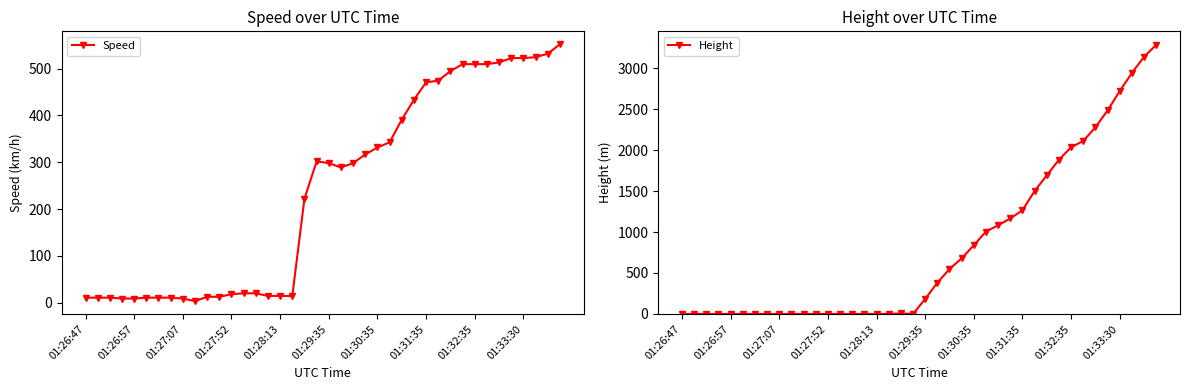

What is the average value of the Height series?

830.6